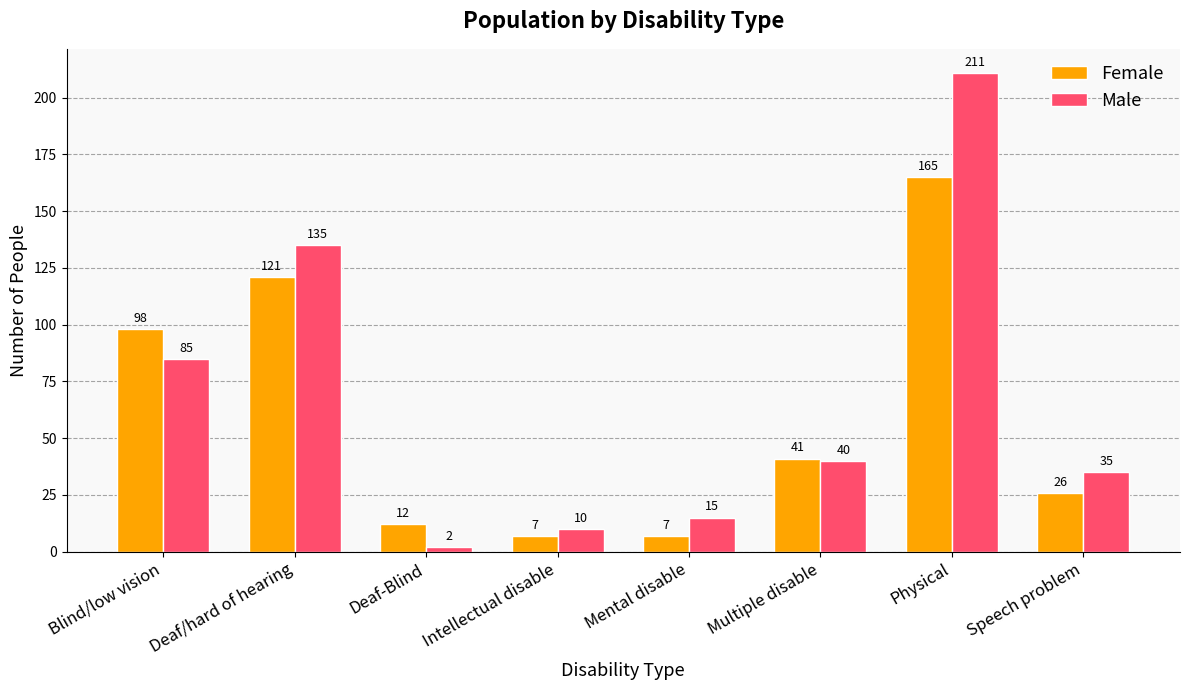

The Female series shows 165 at Physical. True or false?

True